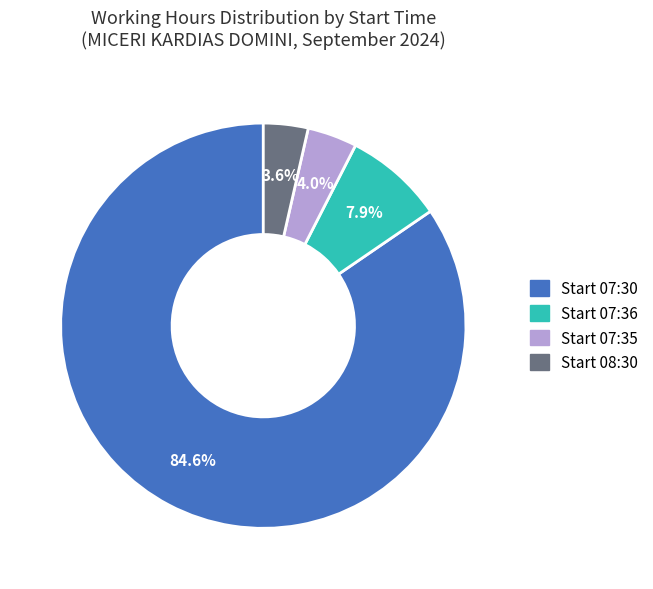

What is the total percentage of Start 07:35 and Start 07:36?

11.9%